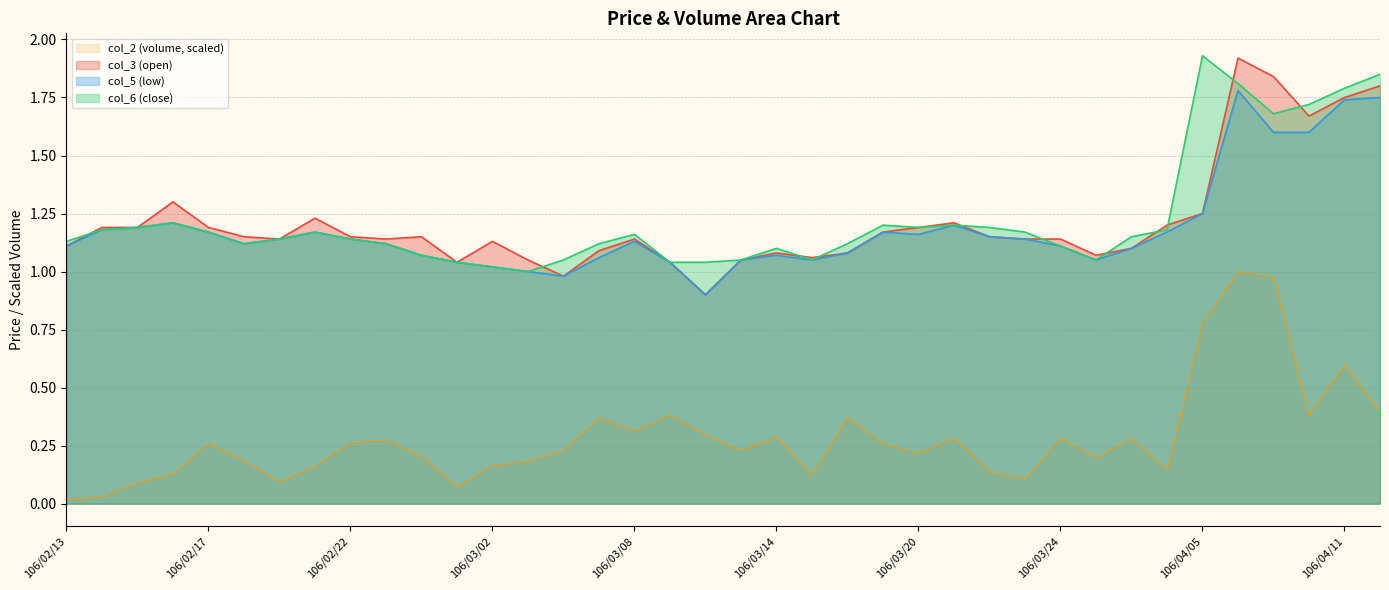

Reading left to right, what are all the values shown in this chart?

col_2: 0.0	0.0	0.1	0.1	0.3	0.2	0.1	0.2	0.3	0.3	0.2	0.1	0.2	0.2	0.2	0.4	0.3	0.4	0.3	0.2	0.3	0.1	0.4	0.3	0.2	0.3	0.1	0.1	0.3	0.2	0.3	0.1	0.8	1.0	1.0	0.4	0.6	0.4
col_5: 1.1	1.2	1.2	1.2	1.2	1.1	1.1	1.2	1.1	1.1	1.1	1.0	1.0	1.0	1.0	1.1	1.1	1.0	0.9	1.1	1.1	1.1	1.1	1.2	1.2	1.2	1.1	1.1	1.1	1.1	1.1	1.2	1.2	1.8	1.6	1.6	1.7	1.8
col_3: 1.1	1.2	1.2	1.3	1.2	1.1	1.1	1.2	1.1	1.1	1.1	1.0	1.1	1.1	1.0	1.1	1.1	1.0	0.9	1.1	1.1	1.1	1.1	1.2	1.2	1.2	1.1	1.1	1.1	1.1	1.1	1.2	1.2	1.9	1.8	1.7	1.8	1.8
col_6: 1.1	1.2	1.2	1.2	1.2	1.1	1.1	1.2	1.1	1.1	1.1	1.0	1.0	1.0	1.1	1.1	1.2	1.0	1.0	1.1	1.1	1.1	1.1	1.2	1.2	1.2	1.2	1.2	1.1	1.1	1.1	1.2	1.9	1.8	1.7	1.7	1.8	1.9